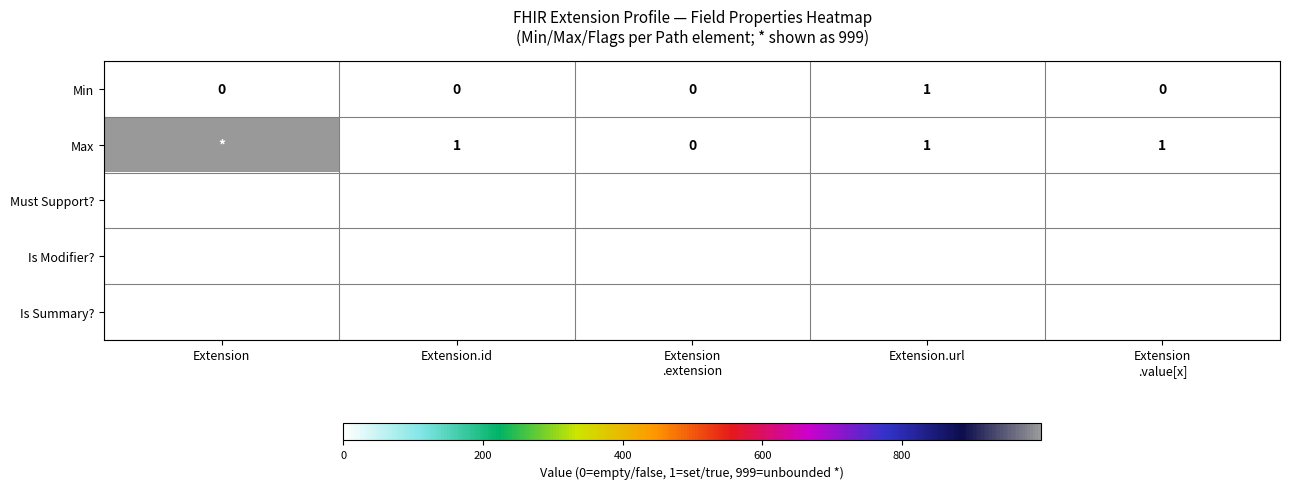

How many data points in Min are above 0?

1